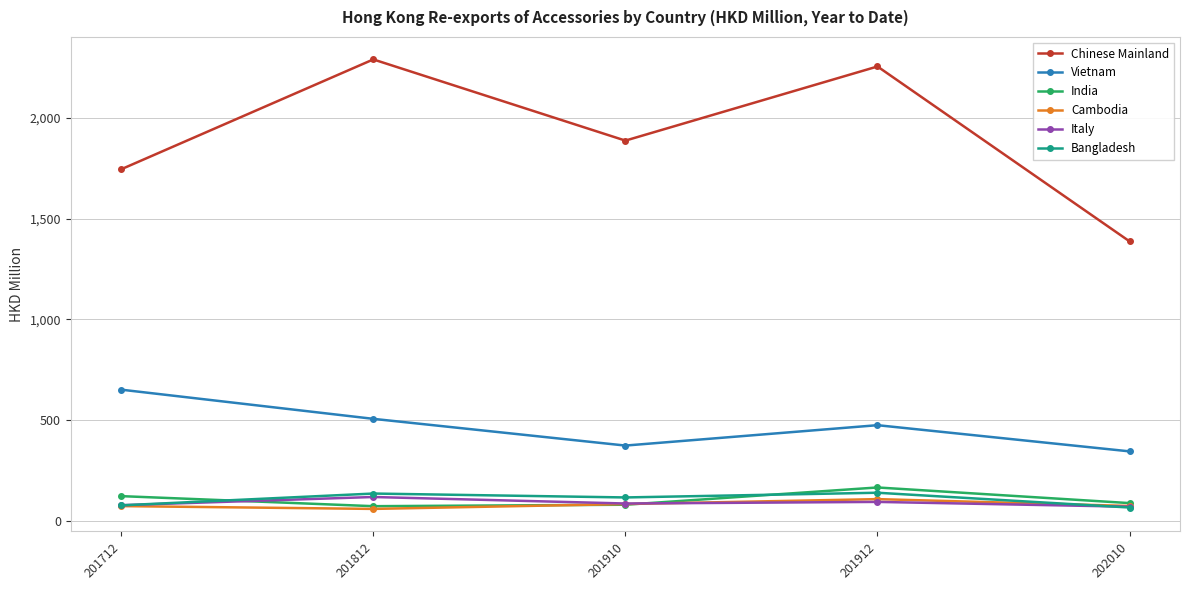

In Italy, how many points are lower than both neighbors (excluding endpoints)?

1